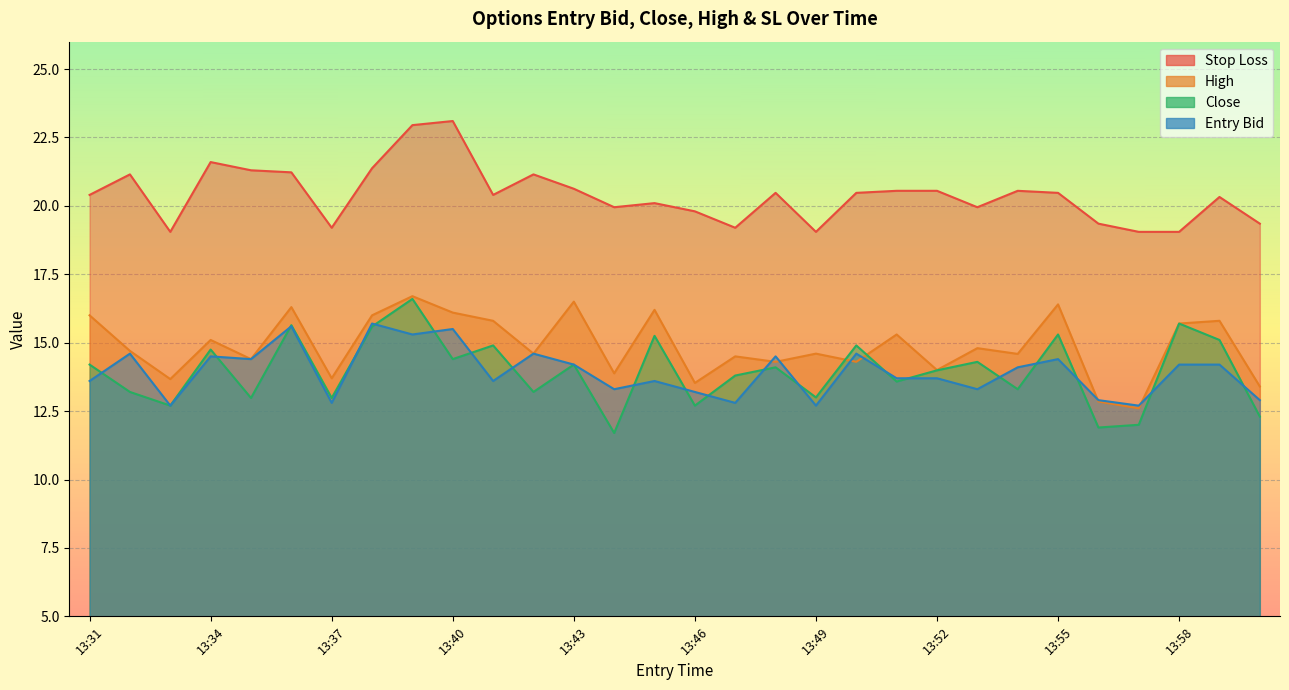

Where do high and entry_bid first cross each other?

13:47 and 13:48